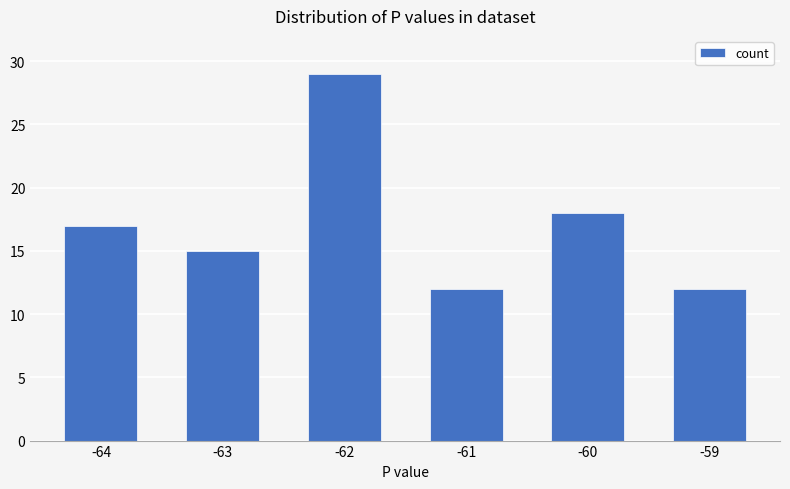

Reading left to right, list all the values displayed in this chart.

-64=17	-63=15	-62=29	-61=12	-60=18	-59=12